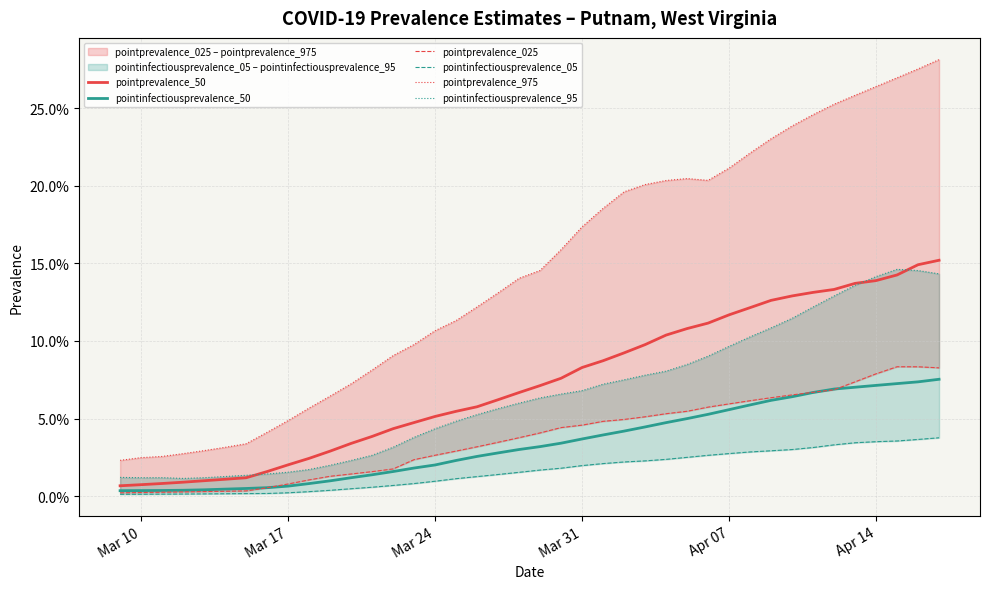

Is it true that pointinfectiousprevalence_50 equals 0.0 at Apr 14?

False